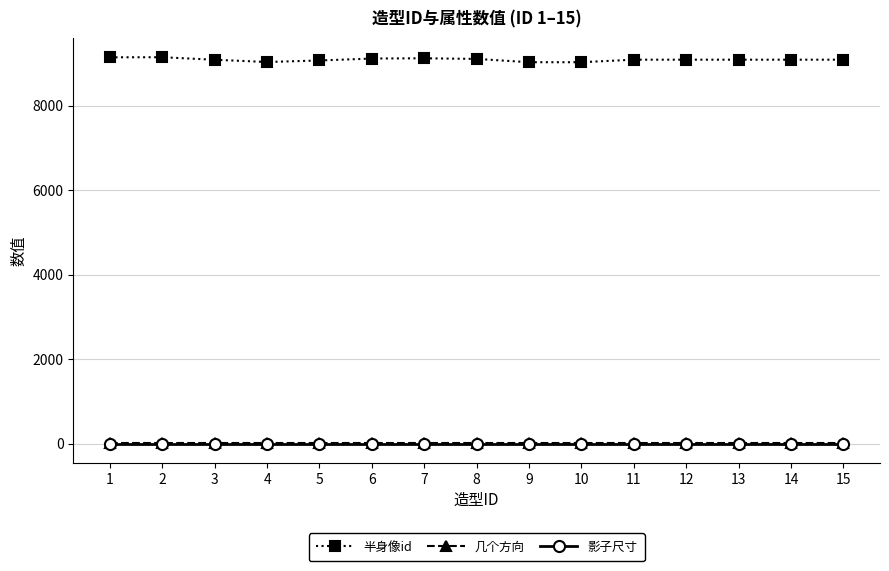

At how many categories does at least one series exceed 2814?

15